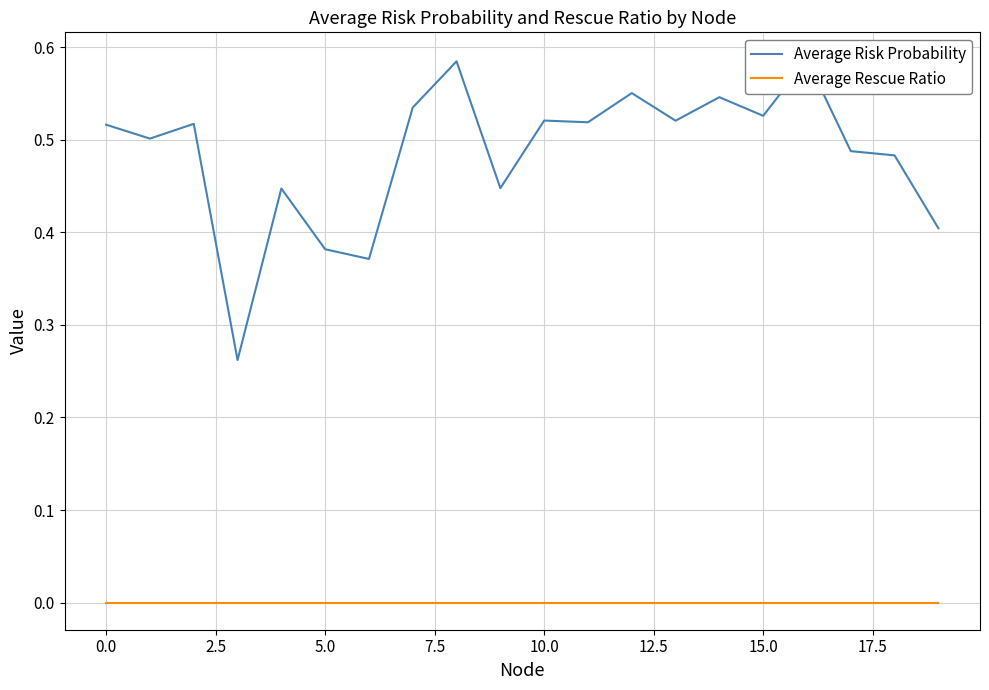

What are all the series names shown in the legend?

Average Risk Probability, Average Rescue Ratio